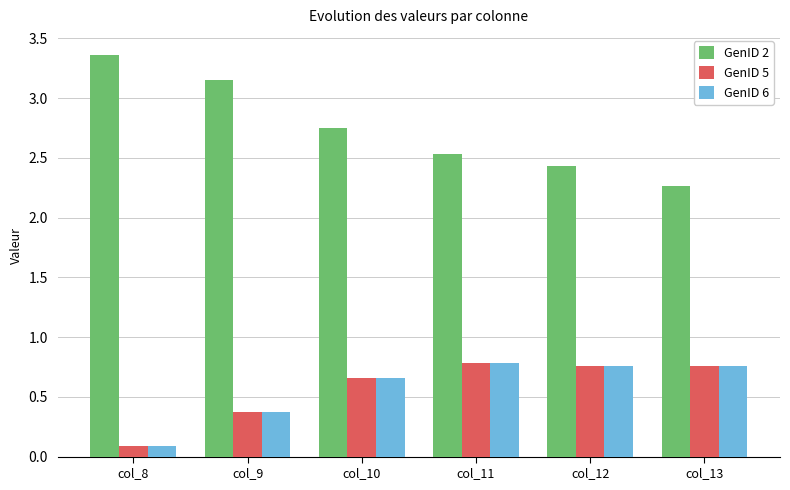

What is the value of the GenID 2 bar at the 4th from the left?

2.5